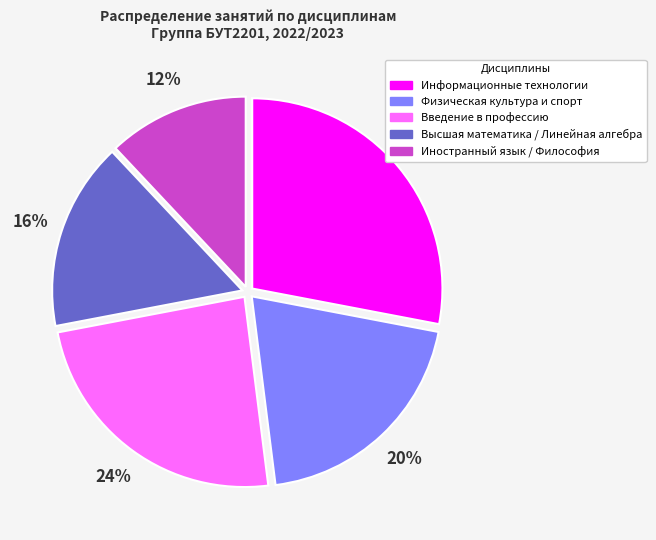

Do Информационные технологии and Иностранный язык / Философия together represent more than half of the pie?

No